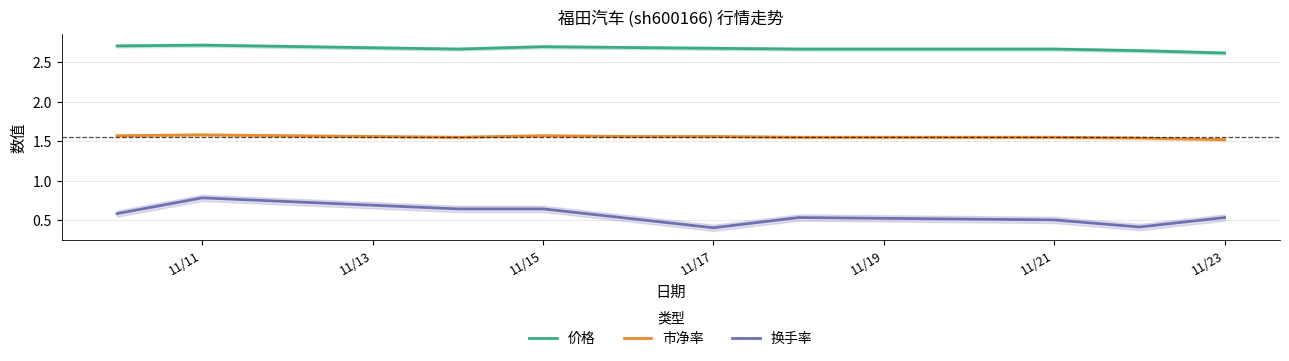

Is it true that 价格 equals 2.7 at 11/15?

True